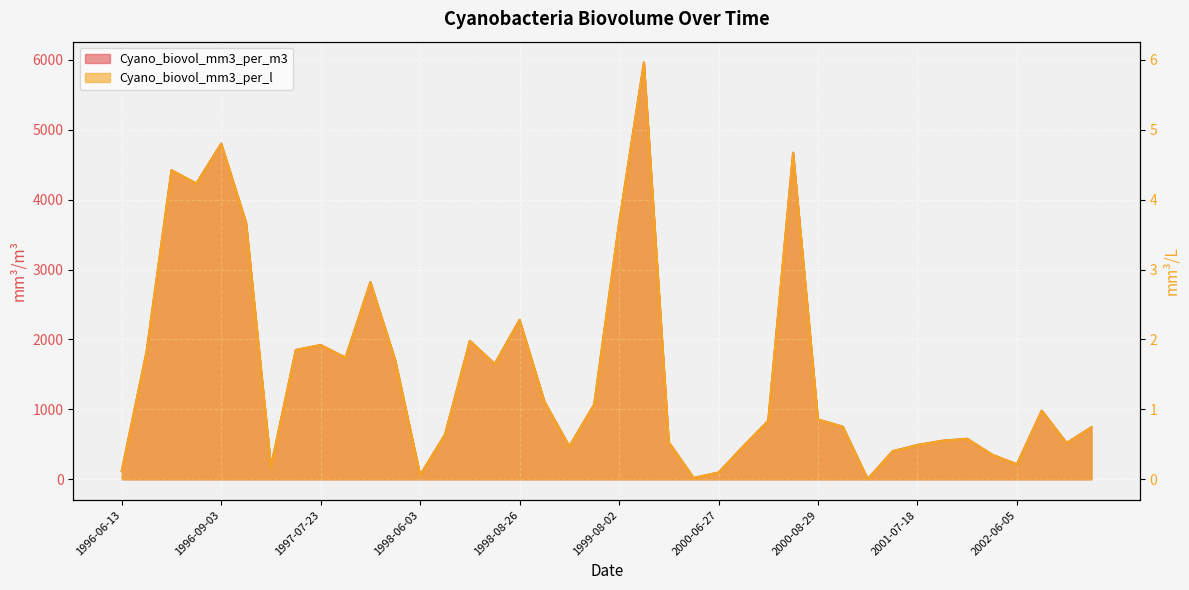

Reading left to right, what are all the values shown in this chart?

Cyano_biovol_mm3_per_m3: 1996-06-13=120.0	1996-07-01=1830.0	1996-07-22=4420.0	1996-08-12=4230.0	1996-09-03=4800.0	1996-09-23=3670.0	1997-06-10=180.0	1997-07-03=1850.0	1997-07-23=1920.0	1997-08-12=1740.0	1997-09-02=2820.0	1997-09-24=1700.0	1998-06-03=60.0	1998-06-24=640.0	1998-07-15=1980.0	1998-08-05=1650.0	1998-08-26=2280.0	1998-09-16=1110.0	1999-06-15=470.0	1999-07-07=1070.0	1999-08-02=3660.0	1999-09-05=5960.0	1999-09-30=530.0	2000-06-06=20.0	2000-06-27=97.0	2000-07-18=473.0	2000-08-08=837.0	2000-08-16=4670.0	2000-08-29=856.0	2000-09-19=752.0	2001-06-07=3.0	2001-06-27=401.0	2001-07-18=491.0	2001-08-08=551.0	2001-08-29=580.0	2001-09-19=353.0	2002-06-05=215.0	2002-06-25=982.0	2002-07-17=519.0	2002-08-07=745.0
Cyano_biovol_mm3_per_l: 1996-06-13=0.1	1996-07-01=1.8	1996-07-22=4.4	1996-08-12=4.2	1996-09-03=4.8	1996-09-23=3.7	1997-06-10=0.2	1997-07-03=1.9	1997-07-23=1.9	1997-08-12=1.7	1997-09-02=2.8	1997-09-24=1.7	1998-06-03=0.1	1998-06-24=0.6	1998-07-15=2.0	1998-08-05=1.6	1998-08-26=2.3	1998-09-16=1.1	1999-06-15=0.5	1999-07-07=1.1	1999-08-02=3.7	1999-09-05=6.0	1999-09-30=0.5	2000-06-06=0.0	2000-06-27=0.1	2000-07-18=0.5	2000-08-08=0.8	2000-08-16=4.7	2000-08-29=0.9	2000-09-19=0.8	2001-06-07=0.0	2001-06-27=0.4	2001-07-18=0.5	2001-08-08=0.6	2001-08-29=0.6	2001-09-19=0.4	2002-06-05=0.2	2002-06-25=1.0	2002-07-17=0.5	2002-08-07=0.7